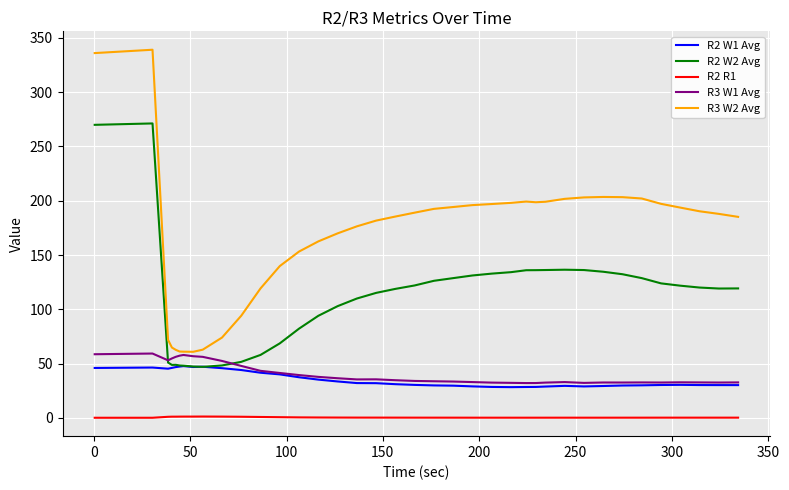

What is the smallest value displayed?

0.2